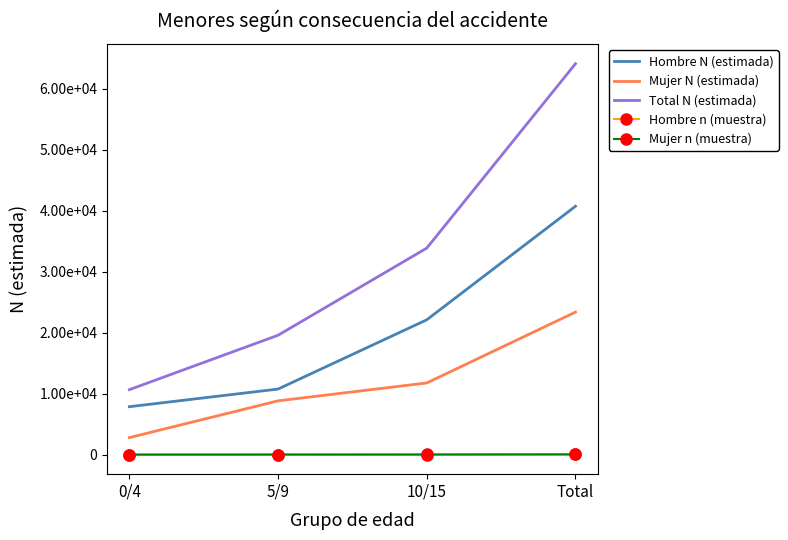

How many values in the Hombre n (muestra) series exceed 30?

1